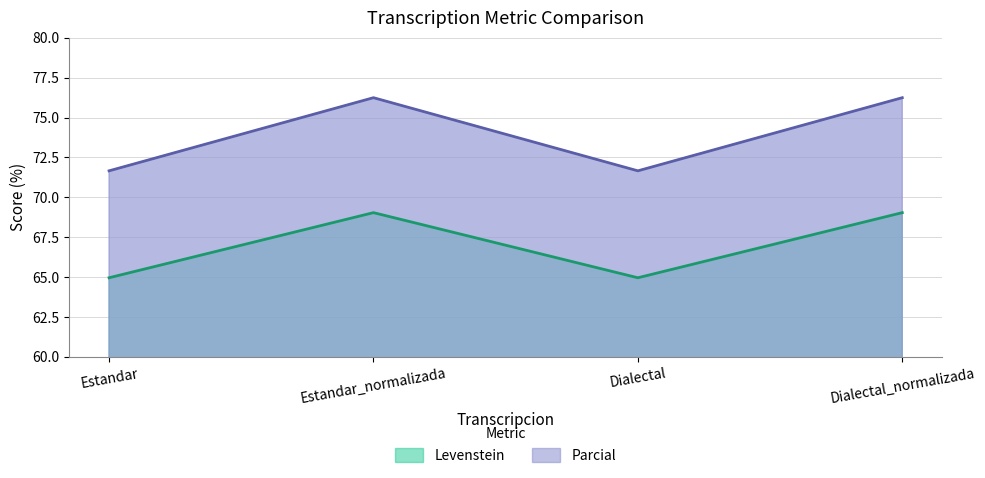

Where does the Levenstein series first go above 69?

Estandar_normalizada